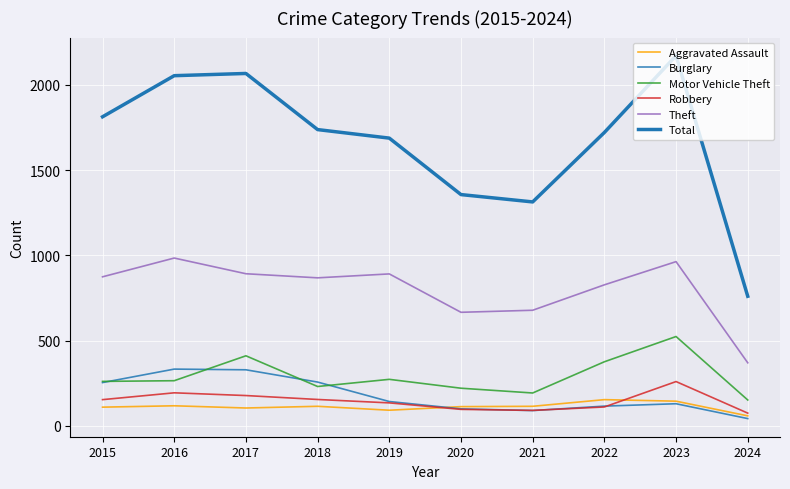

What is the difference between the second highest and second lowest values in the Motor Vehicle Theft series?

218